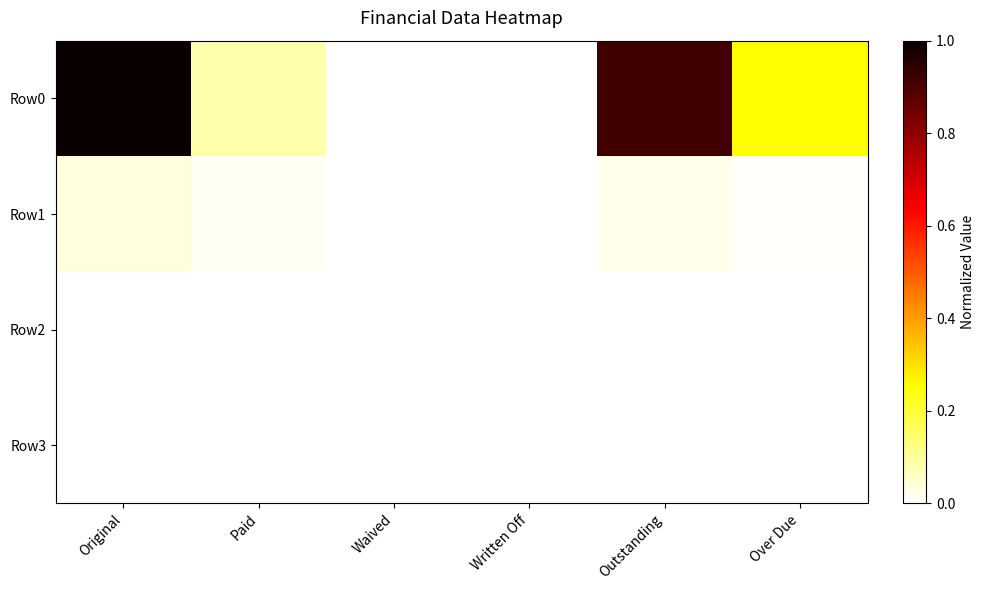

Which series has the largest total across all categories?

Row0